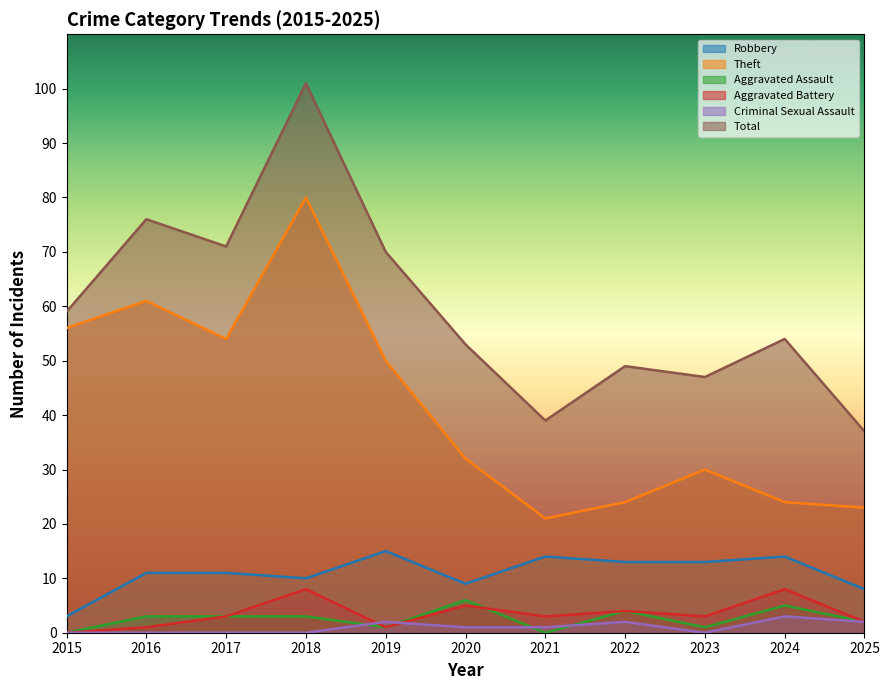

Where does the Total series first go above 54?

2015